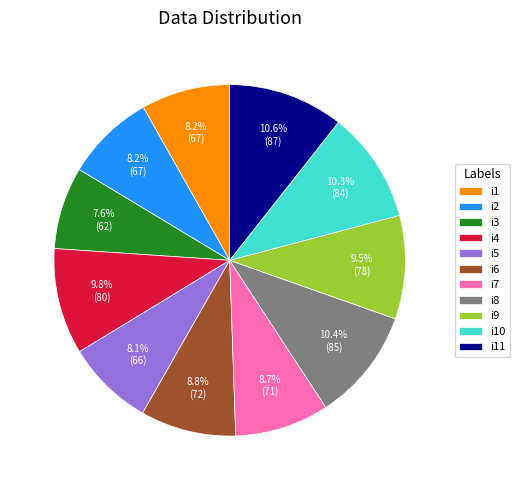

What is the ratio of the value at i7 to the value at i4?

0.9